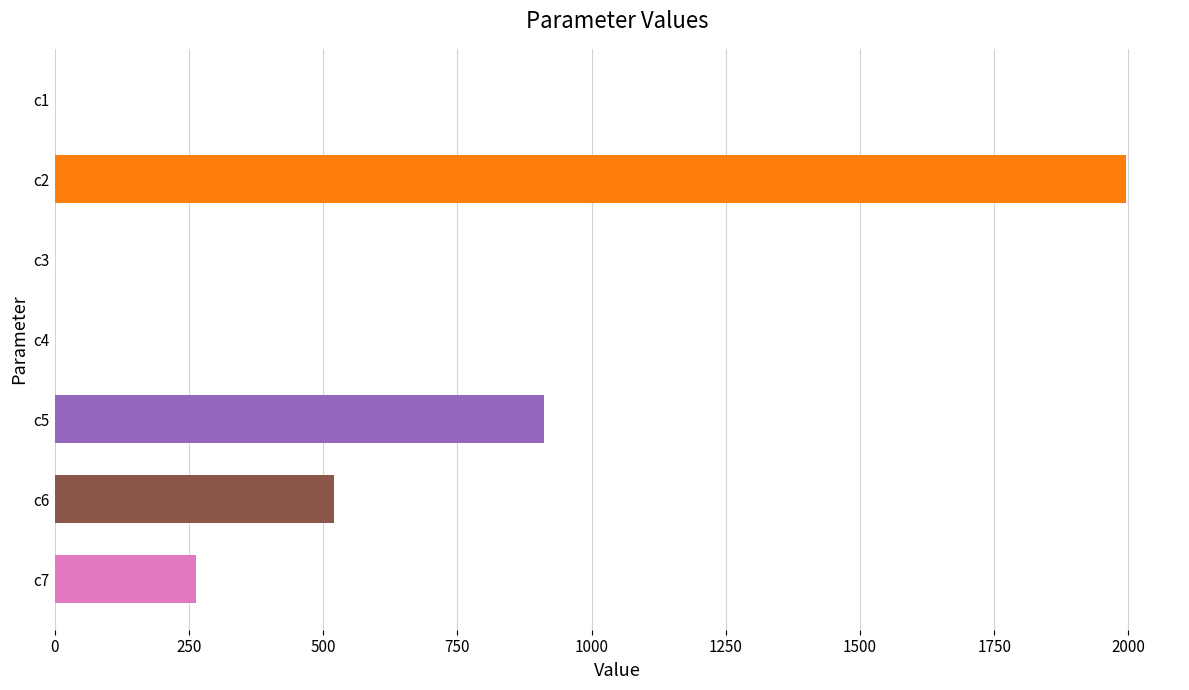

Approximately how many times larger is the value at c5 compared to c6?

1.8